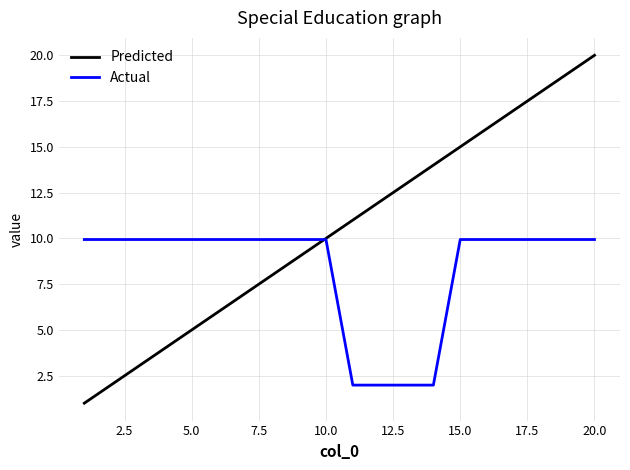

Reading right to left, list all the values displayed in this chart.

Predicted: 20.0	19.0	18.0	17.0	16.0	15.0	14.0	13.0	12.0	11.0	10.0	9.0	8.0	7.0	6.0	5.0	4.0	3.0	2.0	1.0
Actual: 9.9	9.9	9.9	9.9	9.9	9.9	2.0	2.0	2.0	2.0	9.9	9.9	9.9	9.9	9.9	9.9	9.9	9.9	9.9	9.9